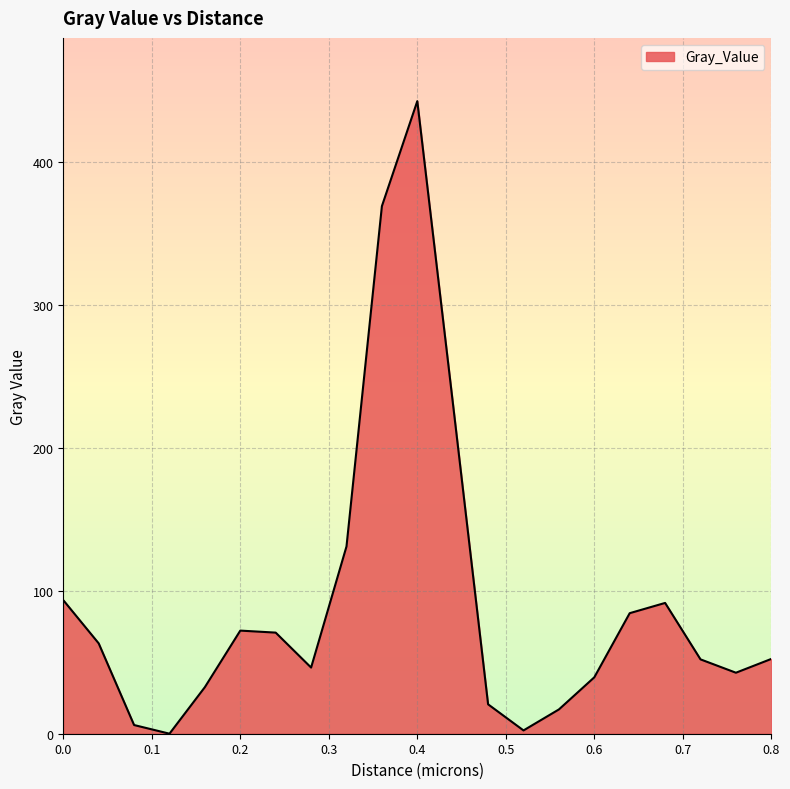

What is the maximum value shown in the chart?

442.7